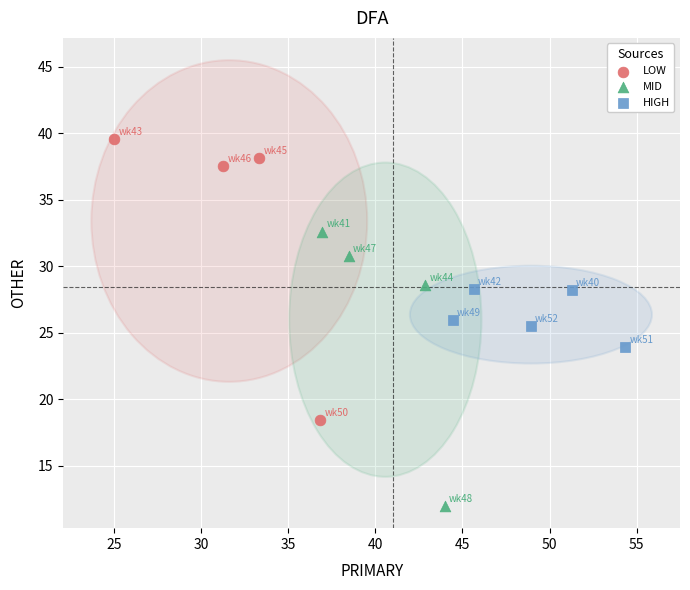

Which series reaches the maximum Y coordinate?

LOW